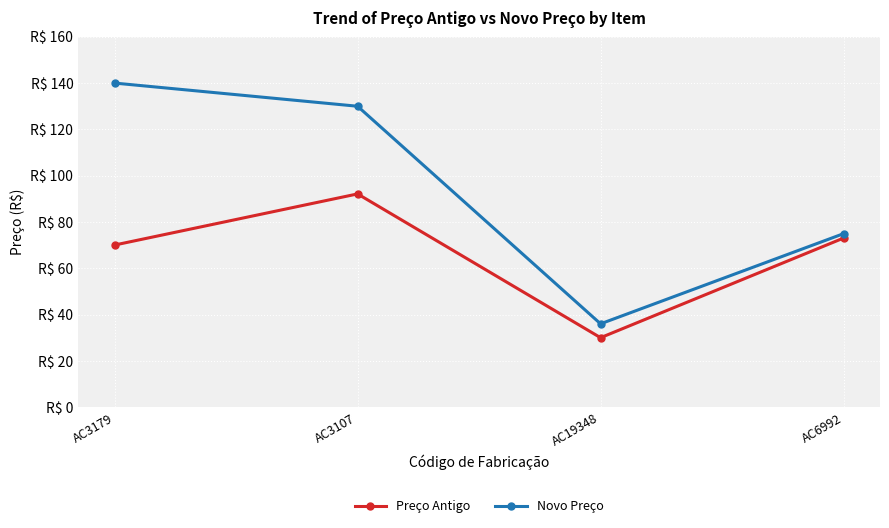

How many interior local valleys does the Novo Preço series have?

1